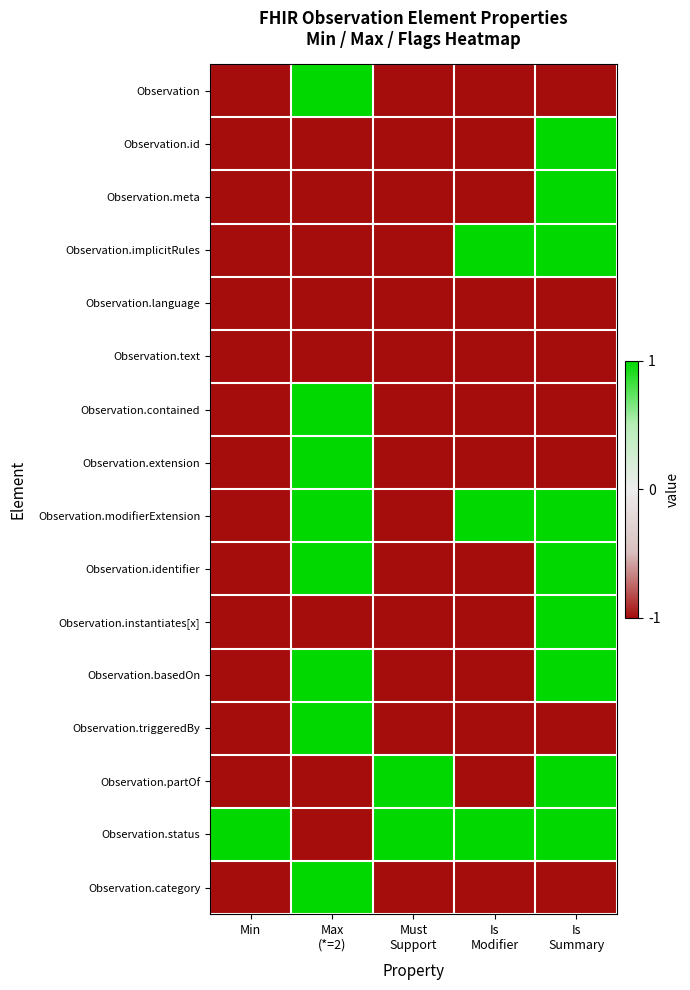

What is the spread (max minus min) of values at Min?

2